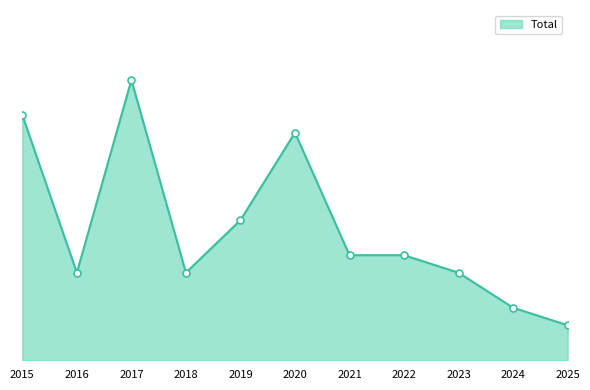

What is the average value?

8